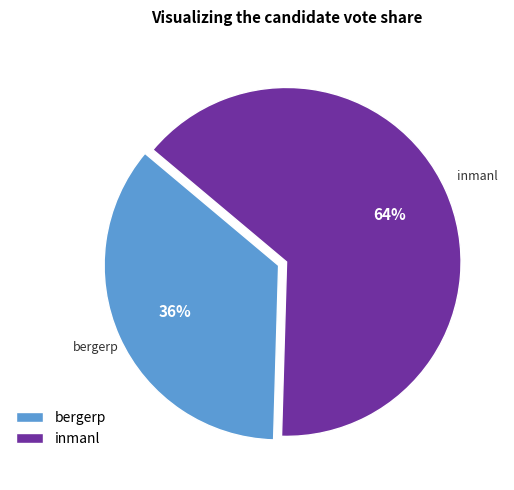

What percentage is the bergerp slice, to the nearest percent?

36%